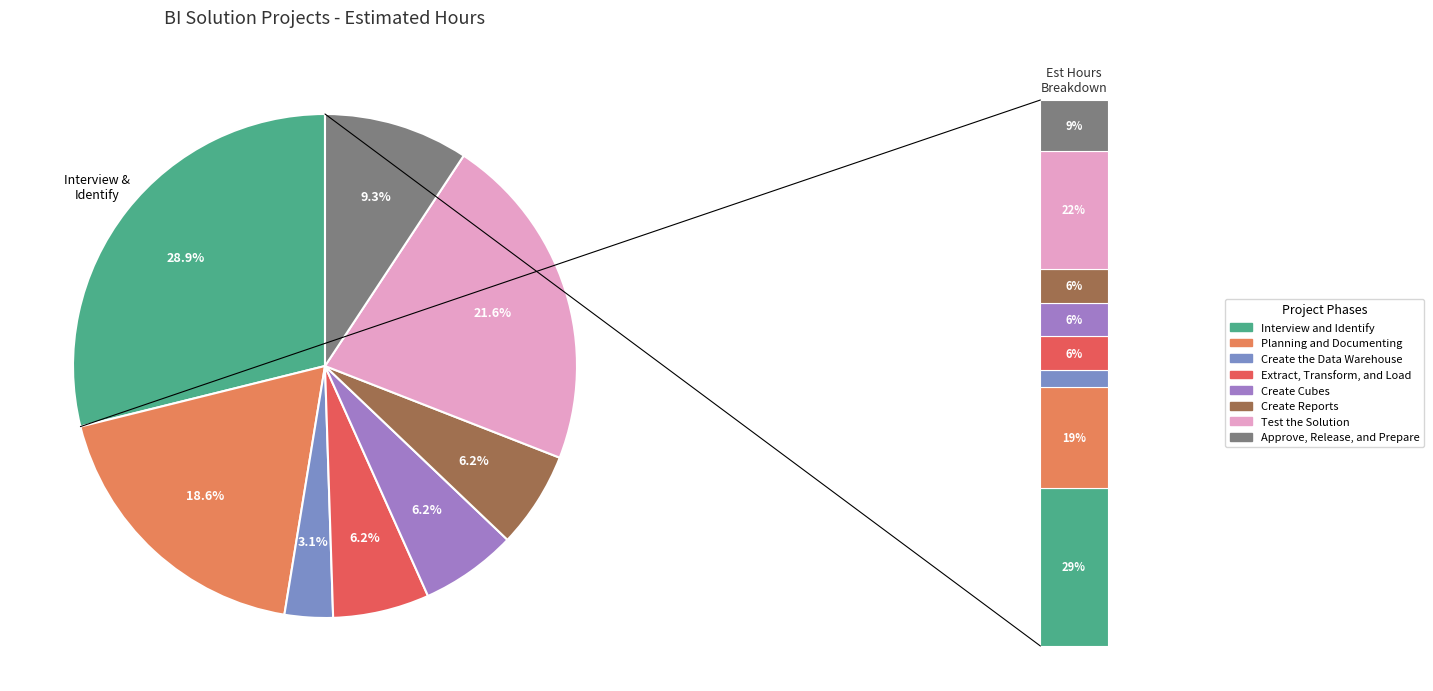

Is it true that Create the Data Warehouse is 3% of the pie?

True